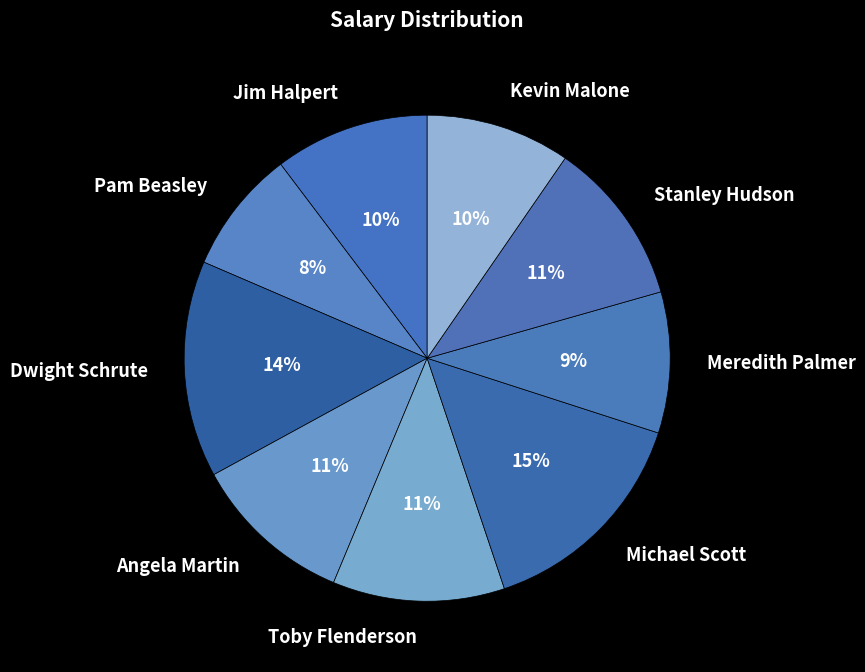

What is the smallest slice in the pie chart?

Pam Beasley